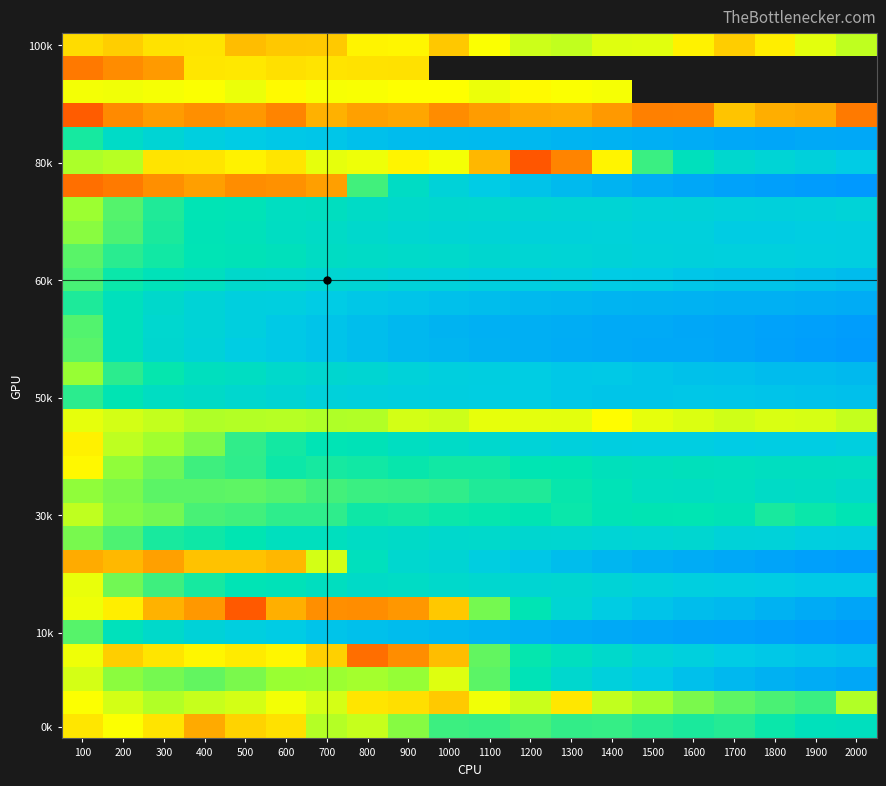

What is the total value across all series at 500?

1751.0